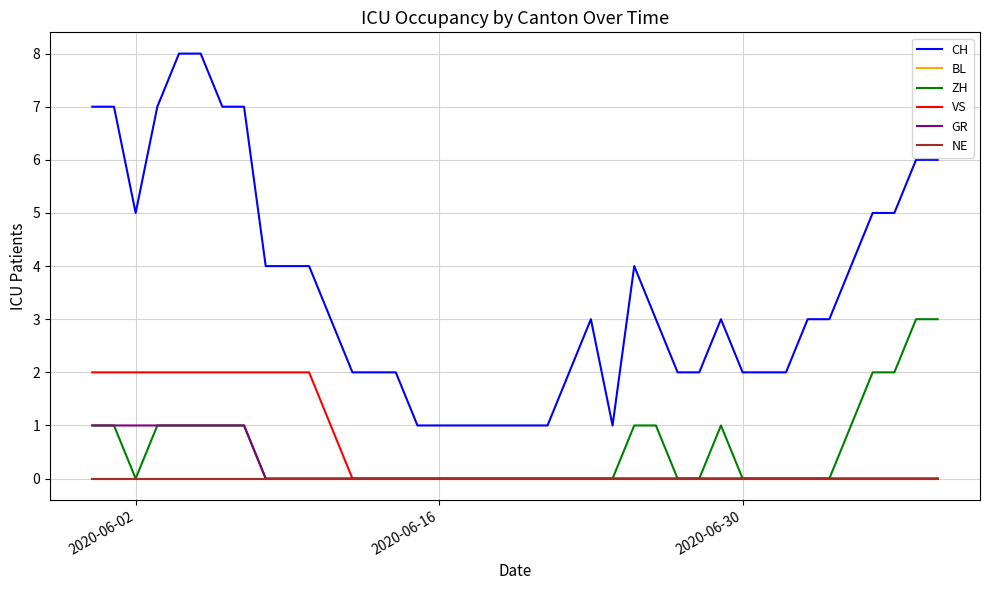

What is the difference between the maximum and minimum values in the VS series?

2